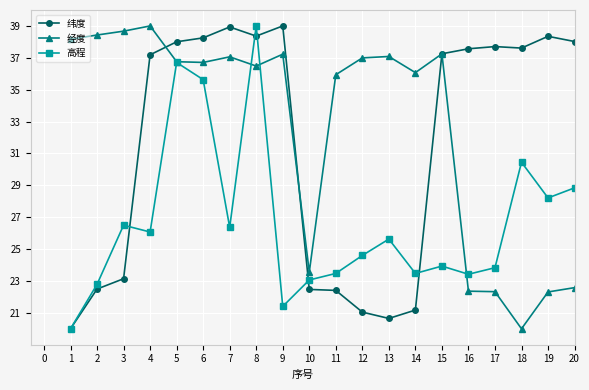

True or false: 经度 has a value of 11.7 at 2.

False